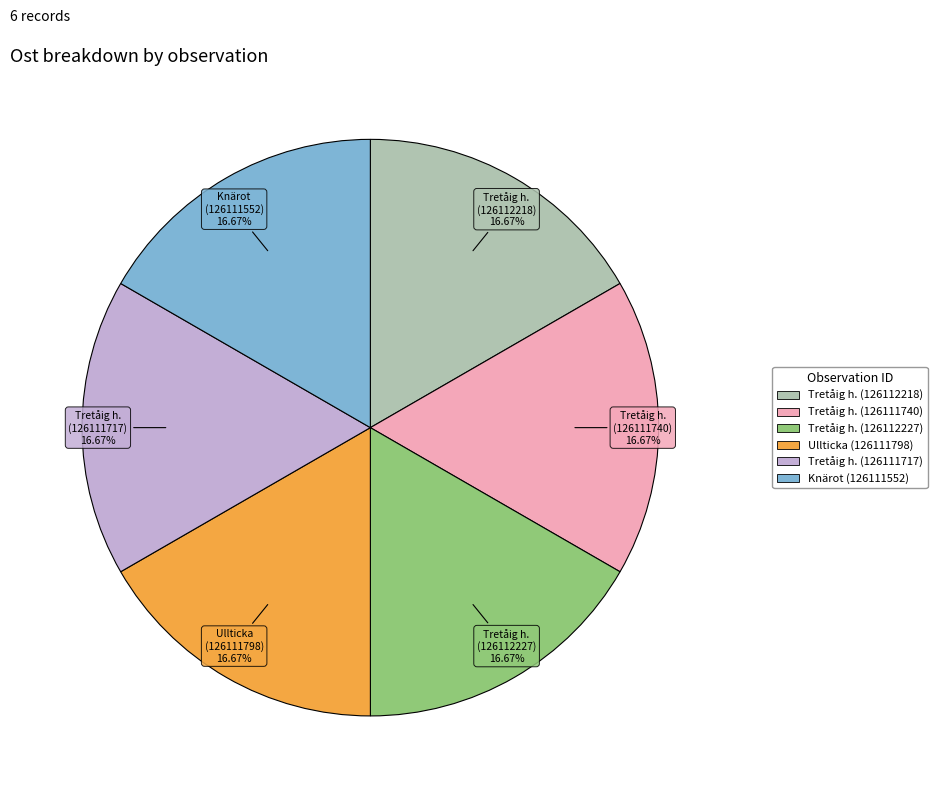

Does any single category account for the majority?

No